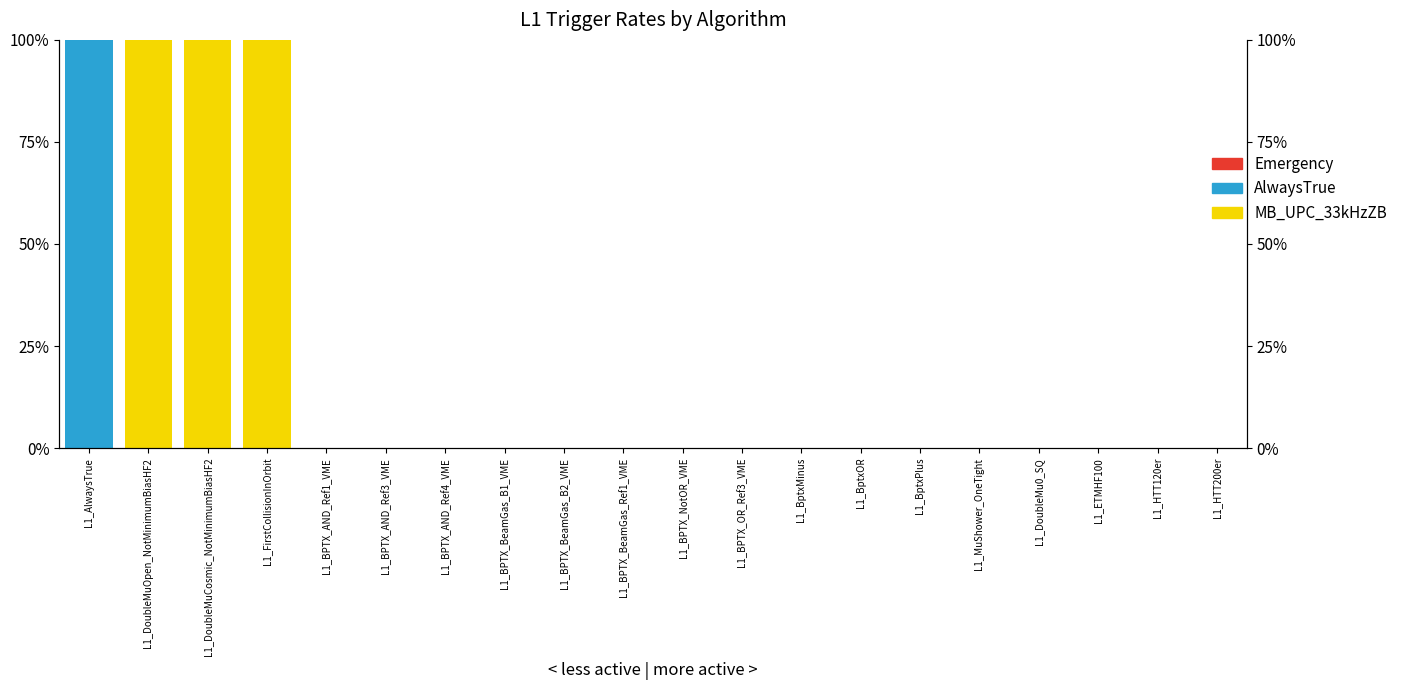

Reading left to right, transcribe all the data shown in this chart.

Emergency: 0	0	0	0	0	0	0	0	0	0	0	0	0	0	0	0	0	0	0	0
AlwaysTrue: 100	0	0	0	0	0	0	0	0	0	0	0	0	0	0	0	0	0	0	0
MB_UPC_33kHzZB: 0	100	100	100	0	0	0	0	0	0	0	0	0	0	0	0	0	0	0	0